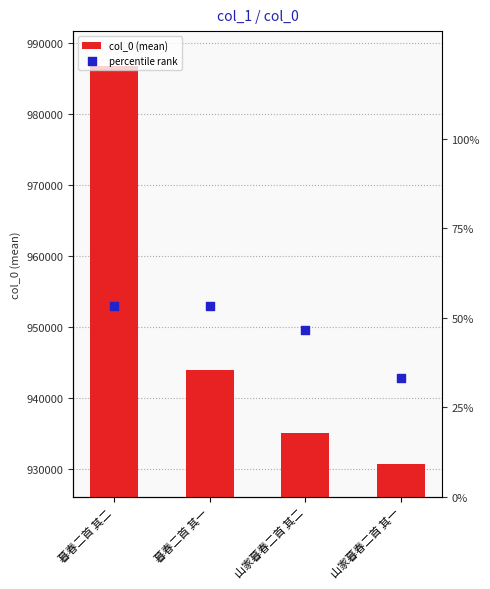

Which series reaches the maximum Y coordinate?

col_0 (mean)